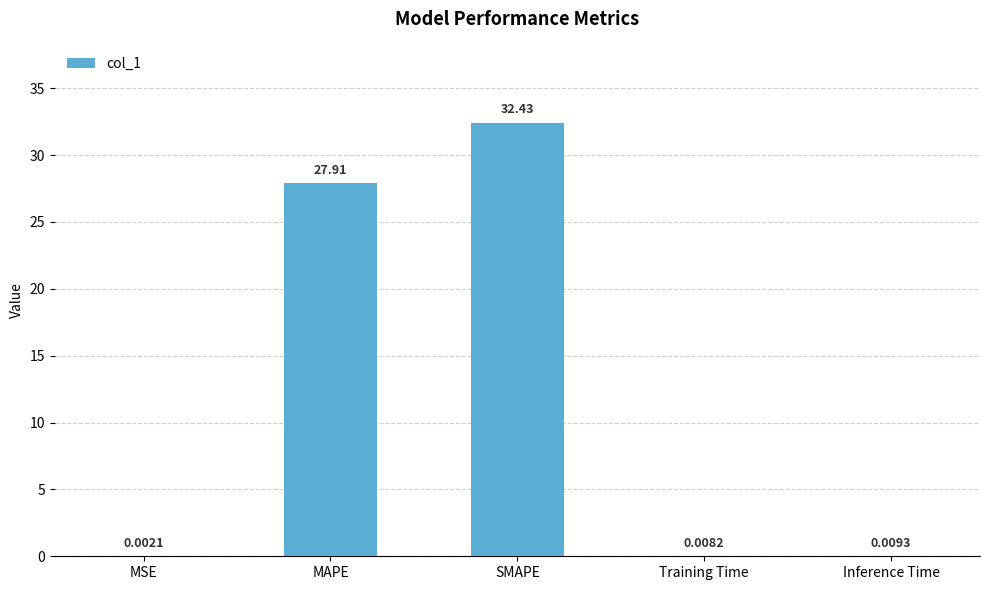

What is the sum of the values at MAPE and MSE?

27.9